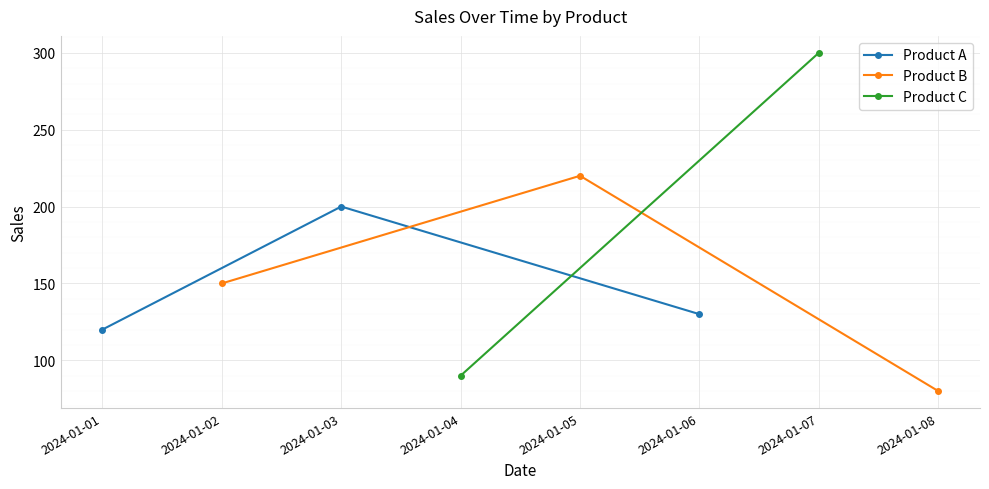

Is it true that Product A equals 120 at 2024-01-01?

True